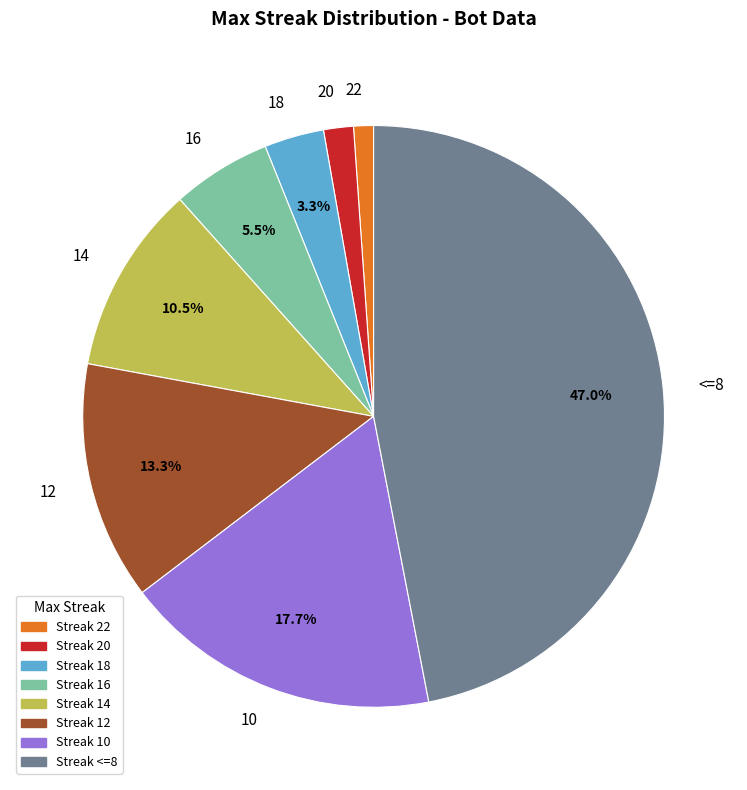

Rank the categories by value from highest to lowest.

<=8, 10, 12, 14, 16, 18, 20, 22